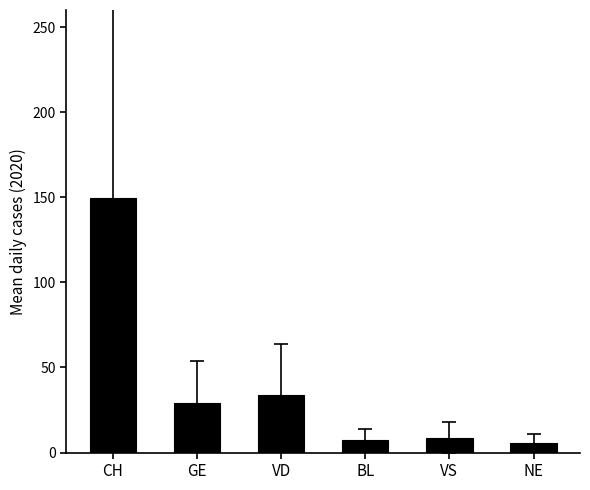

Is it true that the value at VD is 34.1?

True